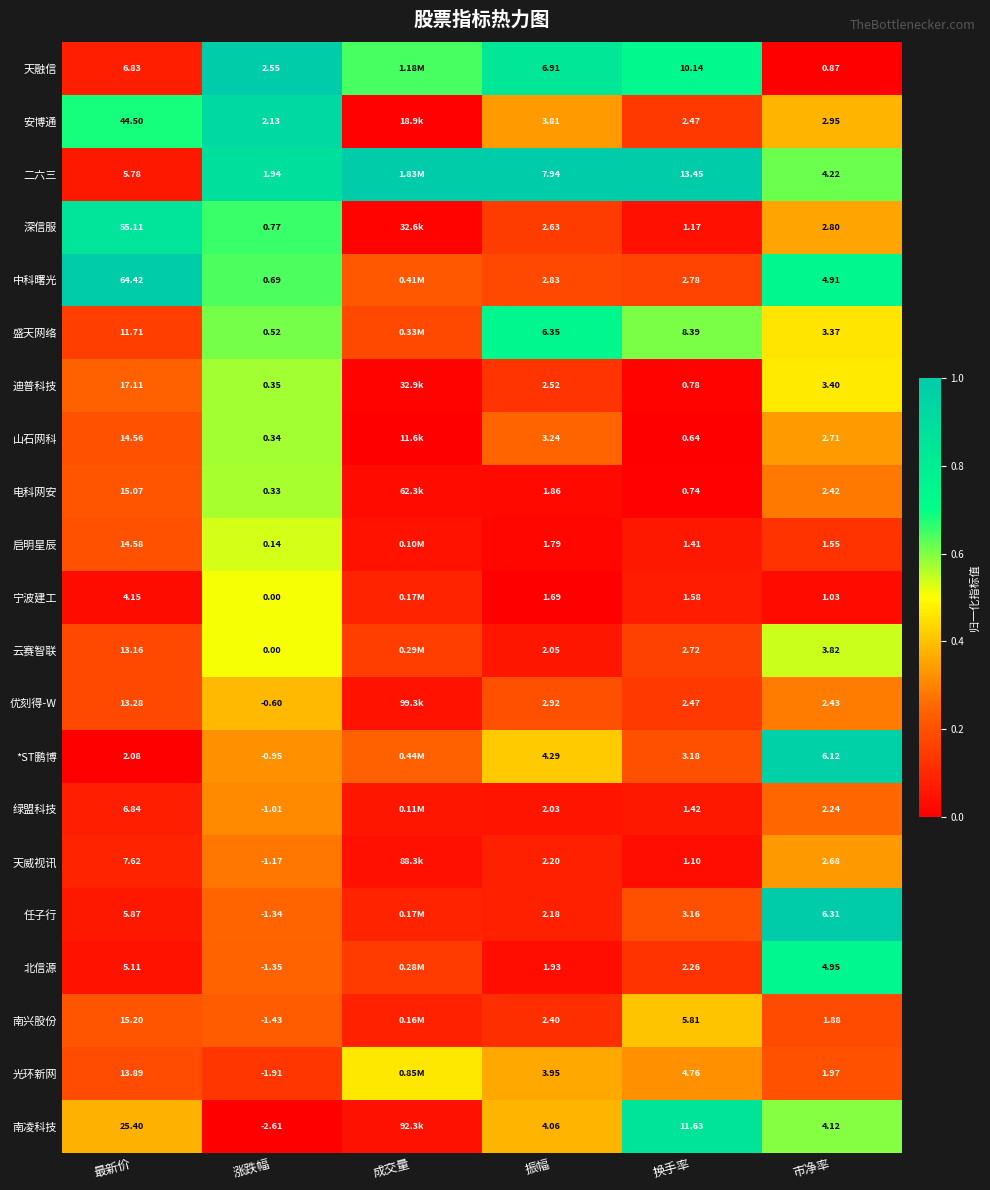

Which has a higher value, 换手率 or 最新价?

换手率